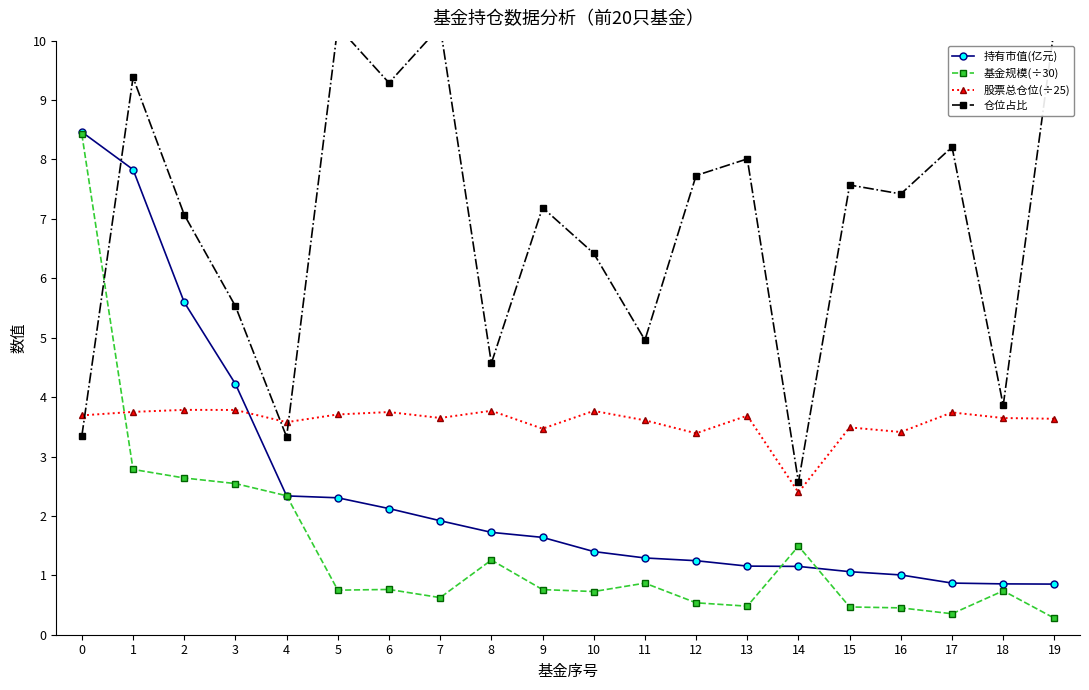

Is this an area chart (filled region under the line)?

No